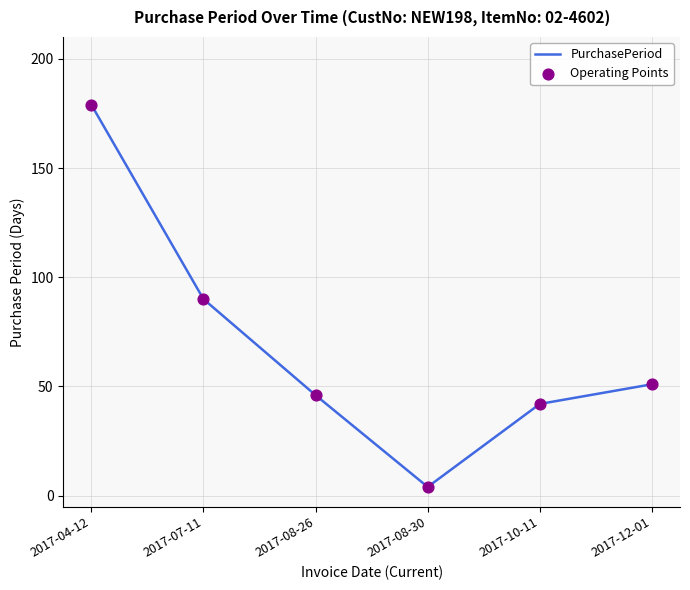

What is the greatest value displayed?

179